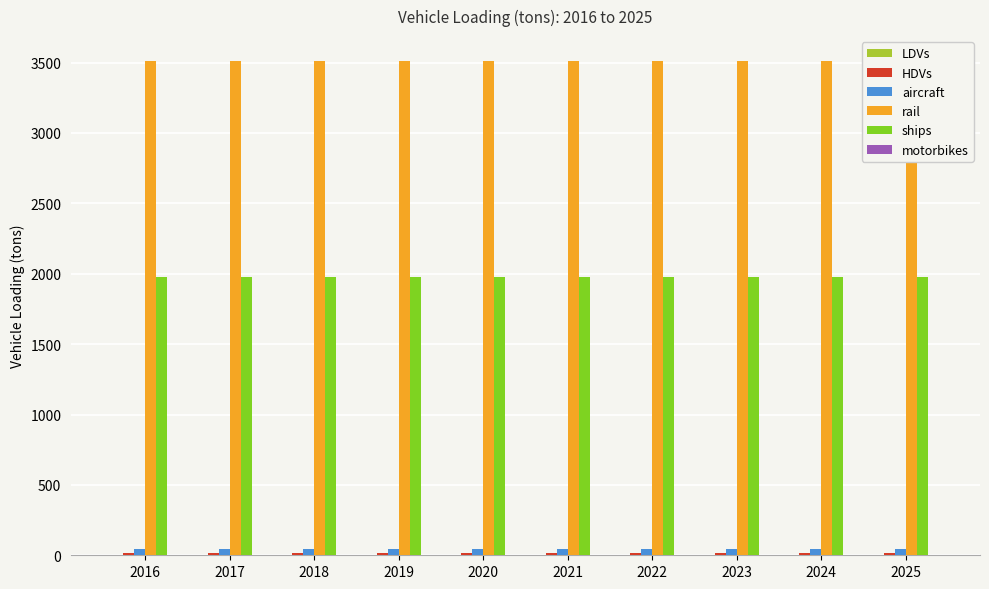

What is the total value across all series at 2017?

5545.8